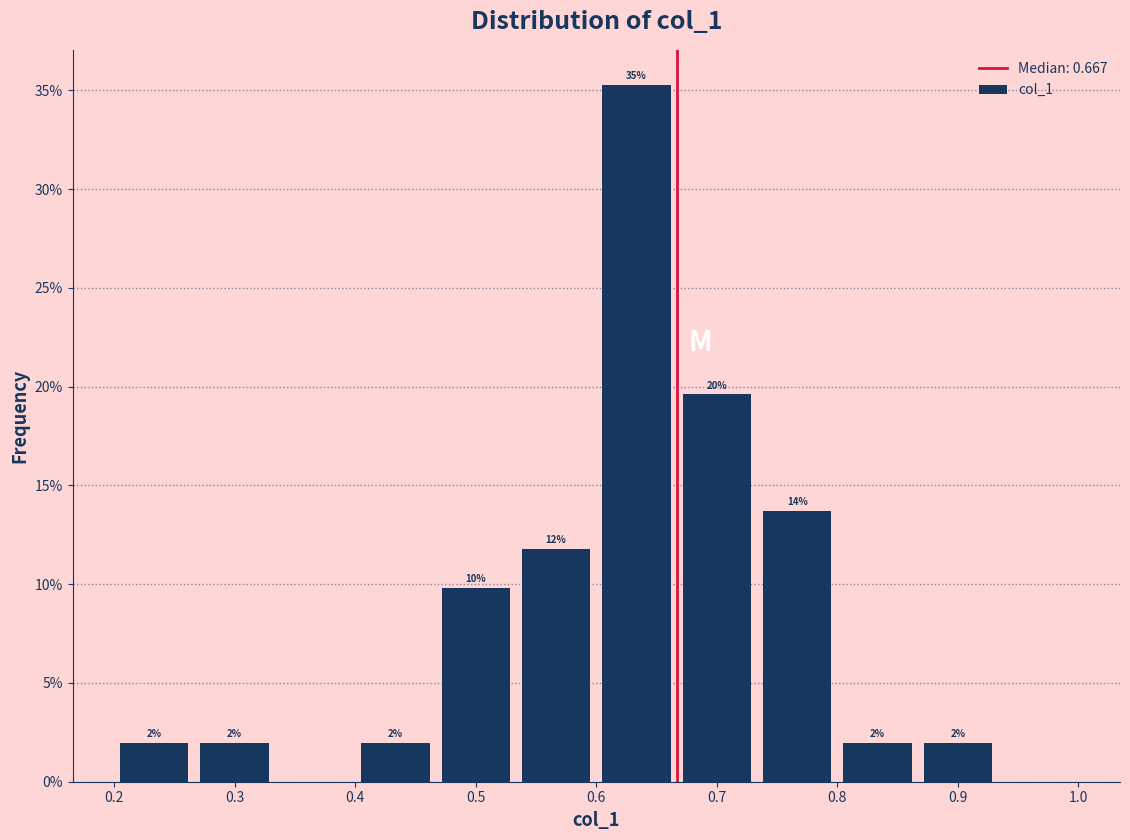

Over which range of the x-axis is the bar tallest?

0.60 to 0.67